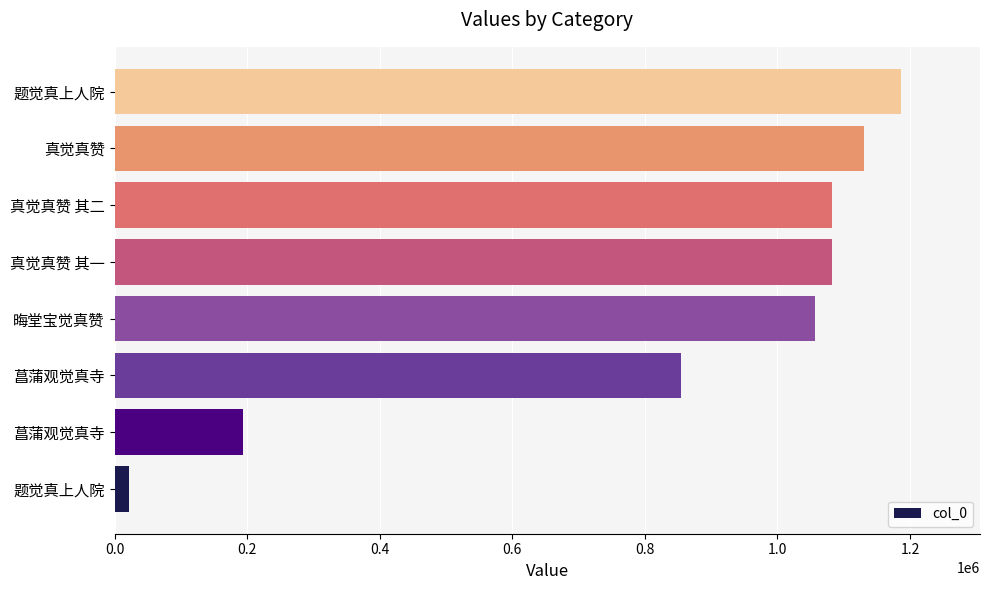

Are the bars horizontal?

Yes